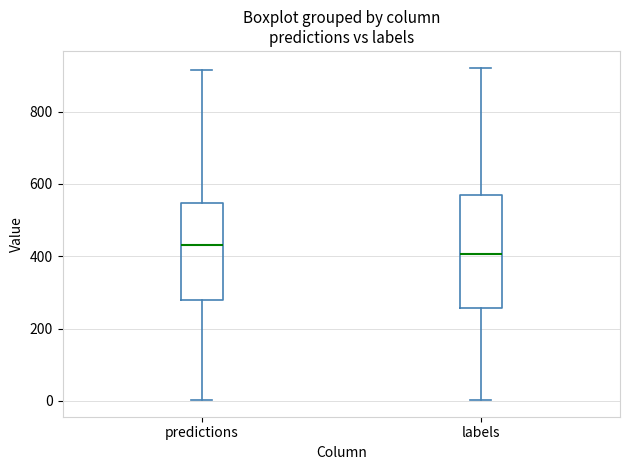

Reading left to right, transcribe this box plot: for each box, give where its median line is, the range the box spans, and where its two whiskers end, as read against the y-axis. The values are not printed on the chart, so give them approximately, as read against the axis.

predictions: median 440, box 280 to 540, whiskers 0 to 920
labels: median 400, box 260 to 560, whiskers 0 to 920